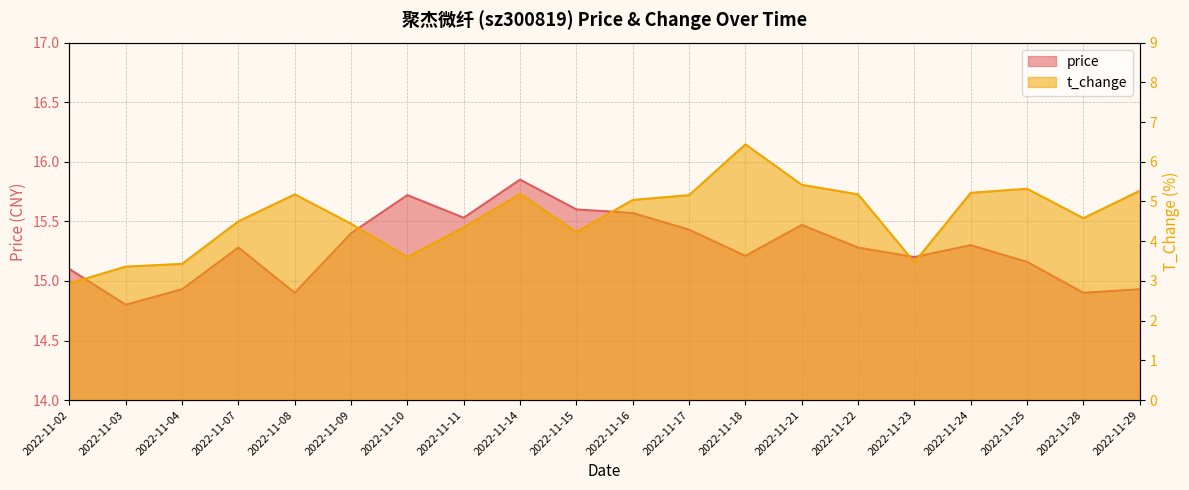

Does the chart have visible grid lines?

Yes